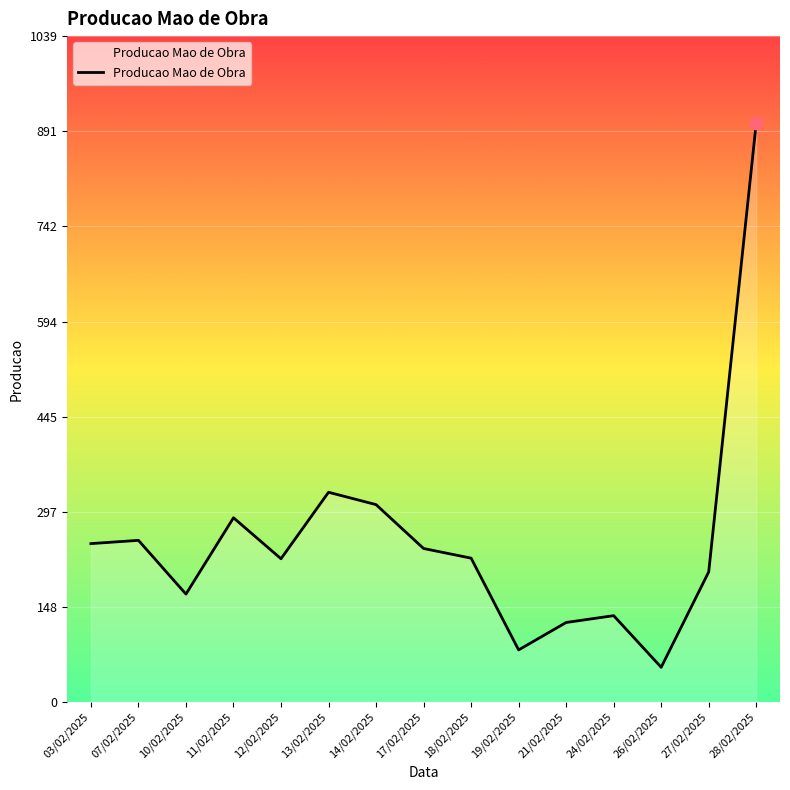

Approximately how many times larger is the value at 27/02/2025 compared to 24/02/2025?

1.5